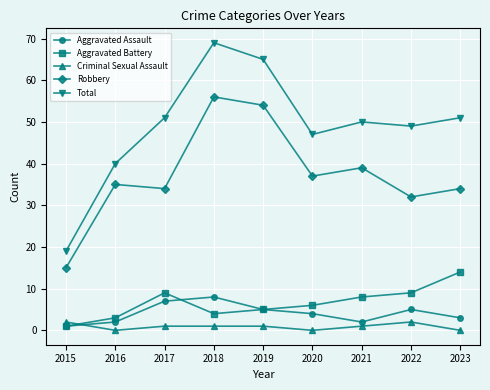

Reading left to right, transcribe all the data shown in this chart.

Aggravated Assault: 1	2	7	8	5	4	2	5	3
Aggravated Battery: 1	3	9	4	5	6	8	9	14
Criminal Sexual Assault: 2	0	1	1	1	0	1	2	0
Robbery: 15	35	34	56	54	37	39	32	34
Total: 19	40	51	69	65	47	50	49	51